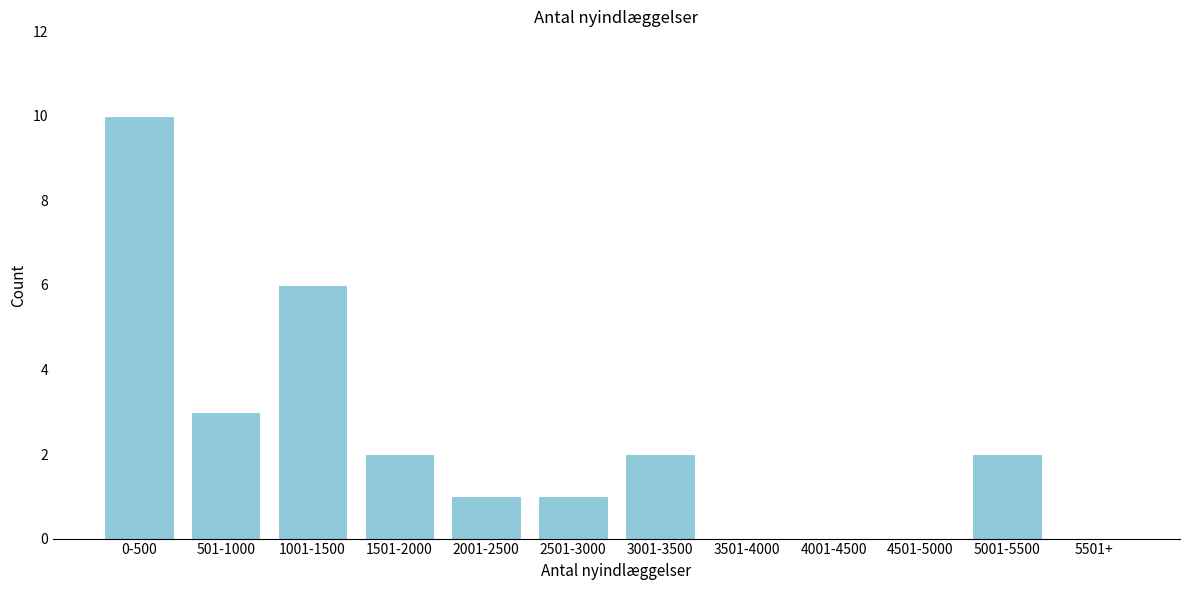

Reading left to right, list all the values displayed in this chart.

0-500=10	501-1000=3	1001-1500=6	1501-2000=2	2001-2500=1	2501-3000=1	3001-3500=2	3501-4000=0	4001-4500=0	4501-5000=0	5001-5500=2	5501+=0